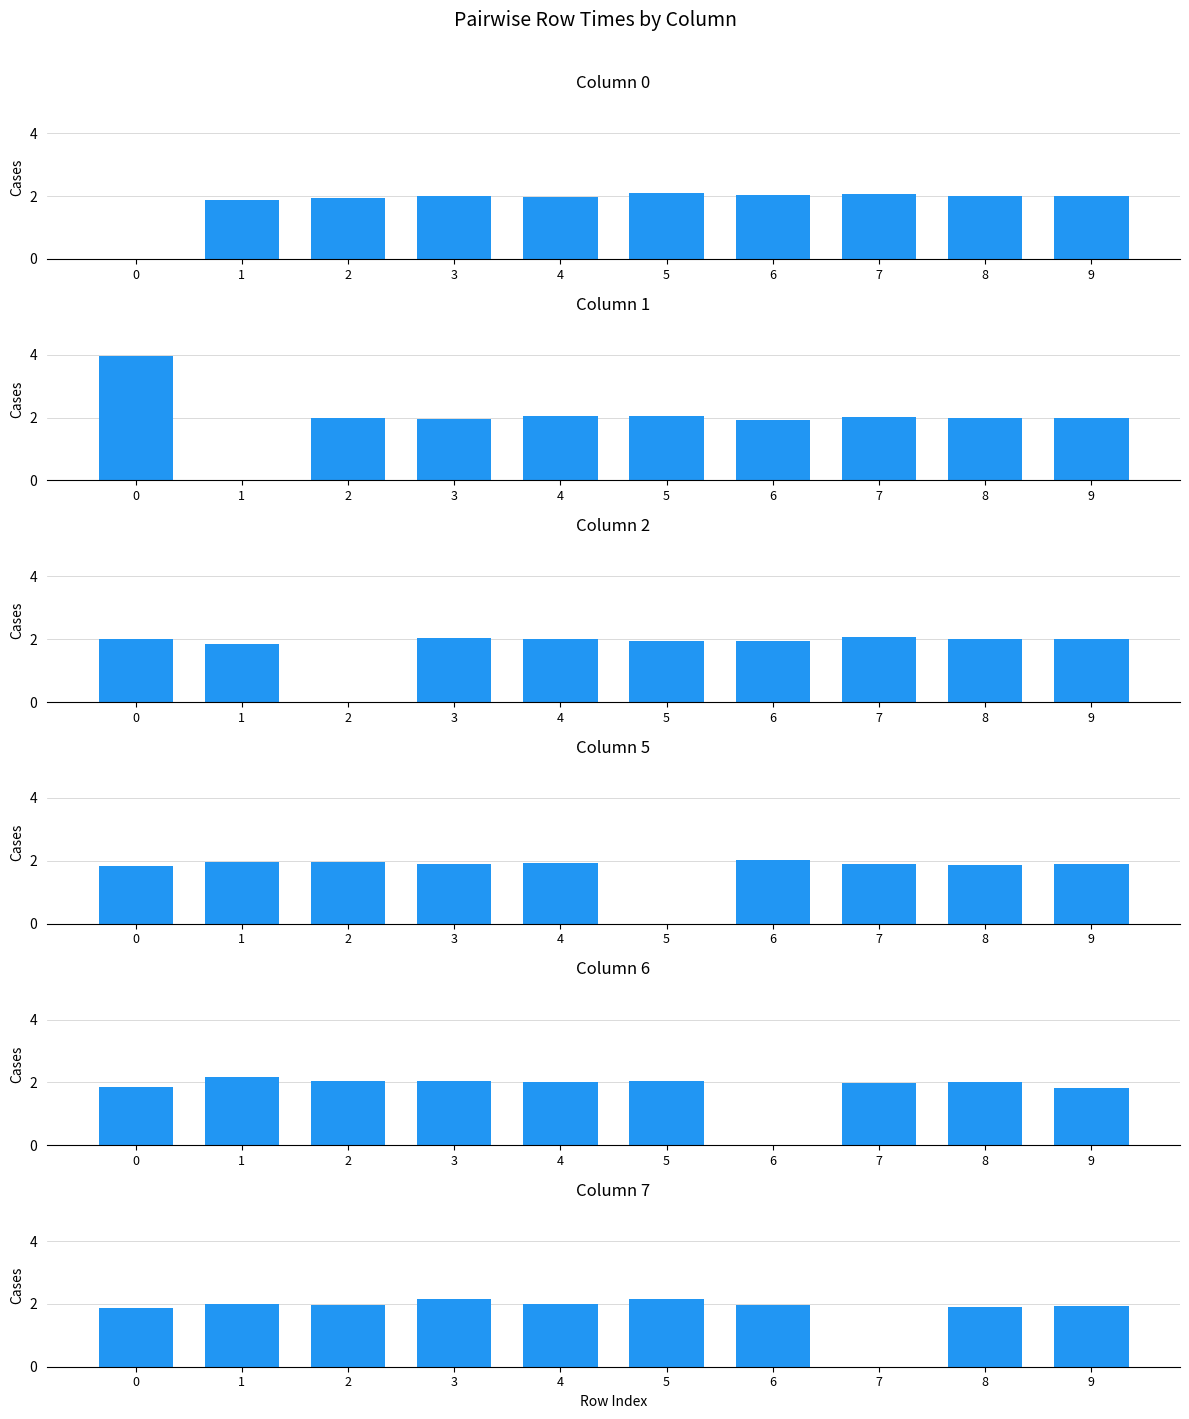

Reading left to right, what are all the values shown in this chart?

0: 0=0.0	1=1.9	2=1.9	3=2.0	4=2.0	5=2.1	6=2.0	7=2.1	8=2.0	9=2.0
1: 0=4.0	1=0.0	2=2.0	3=2.0	4=2.0	5=2.0	6=1.9	7=2.0	8=2.0	9=2.0
2: 0=2.0	1=1.8	2=0.0	3=2.0	4=2.0	5=1.9	6=1.9	7=2.1	8=2.0	9=2.0
5: 0=1.8	1=1.9	2=2.0	3=1.9	4=1.9	5=0.0	6=2.0	7=1.9	8=1.9	9=1.9
6: 0=1.8	1=2.2	2=2.0	3=2.0	4=2.0	5=2.0	6=0.0	7=2.0	8=2.0	9=1.8
7: 0=1.9	1=2.0	2=2.0	3=2.2	4=2.0	5=2.1	6=2.0	7=0.0	8=1.9	9=1.9